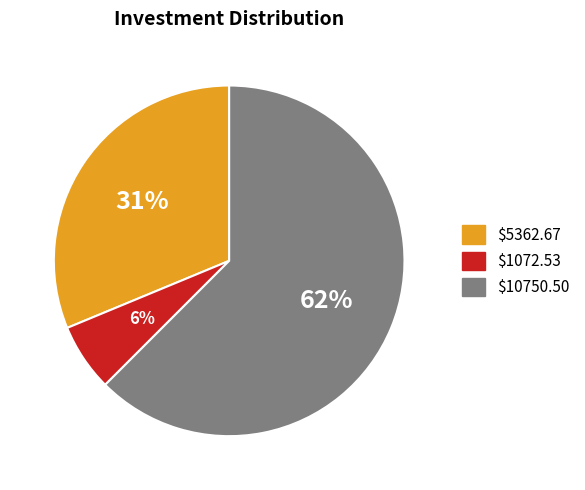

Do $5362.67 and $1072.53 together represent more than half of the pie?

No